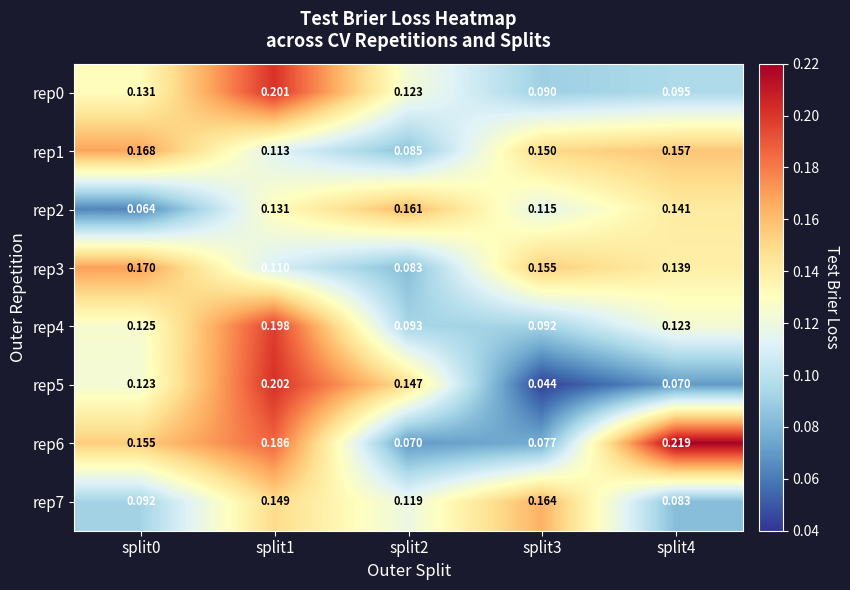

Is the value of rep5 at split4 greater than the value of rep3 at split4?

No